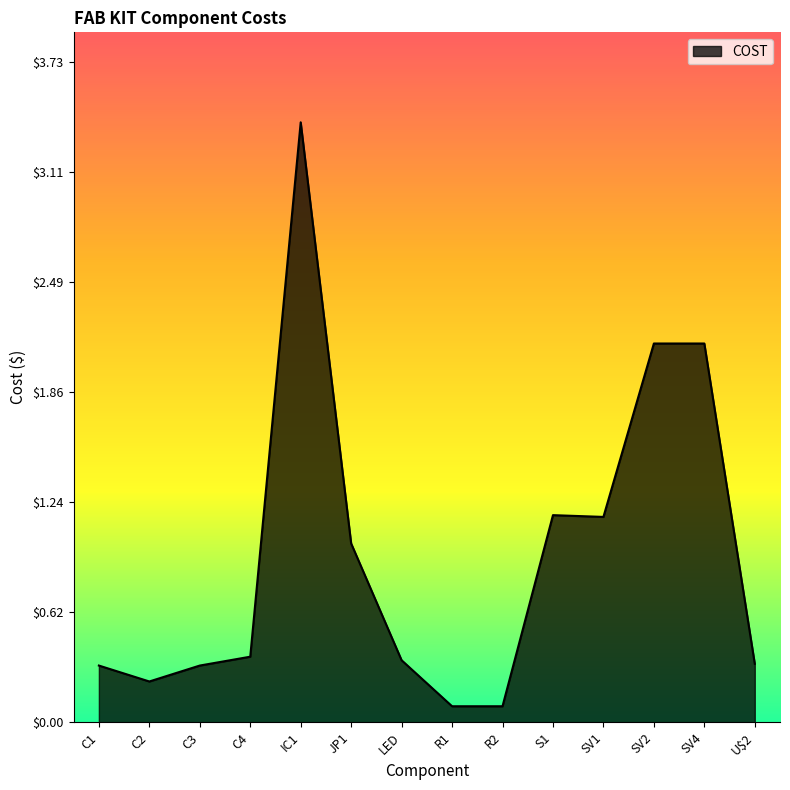

What is the maximum value shown in the chart?

3.4